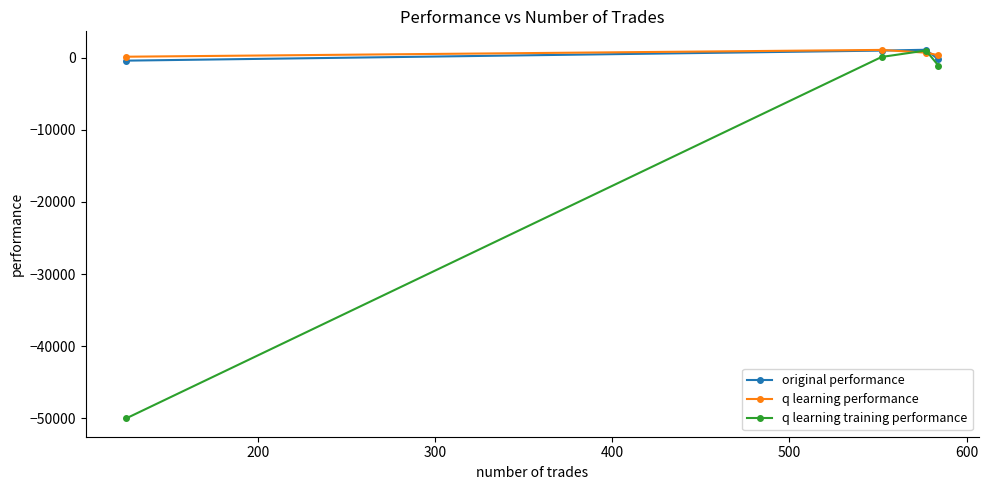

True or false: q learning training performance and original performance intersect in this chart.

False